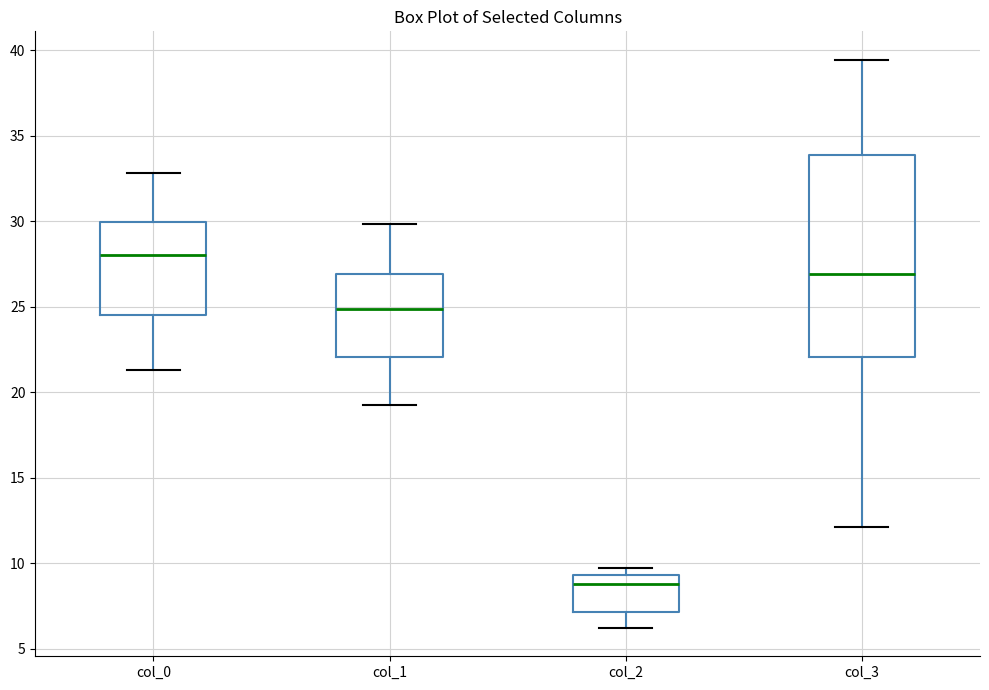

Where does the lower whisker of the box for col_3 end on the y-axis? The values are not printed on the chart, so give them approximately, as read against the axis.

12.0